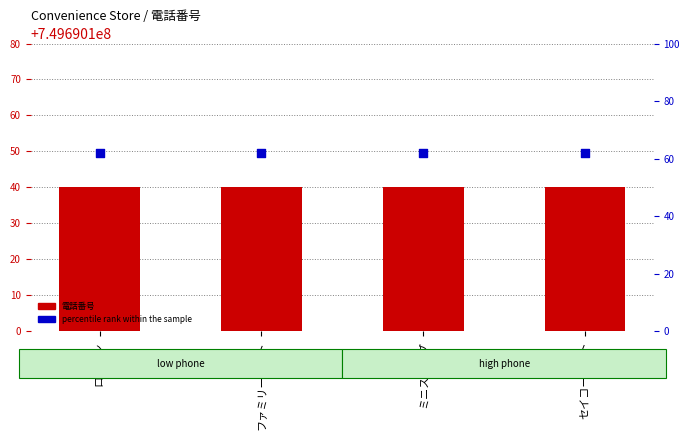

Is the value of percentile rank within the sample at ローソン greater than the value of 電話番号 at ミニストップ?

No